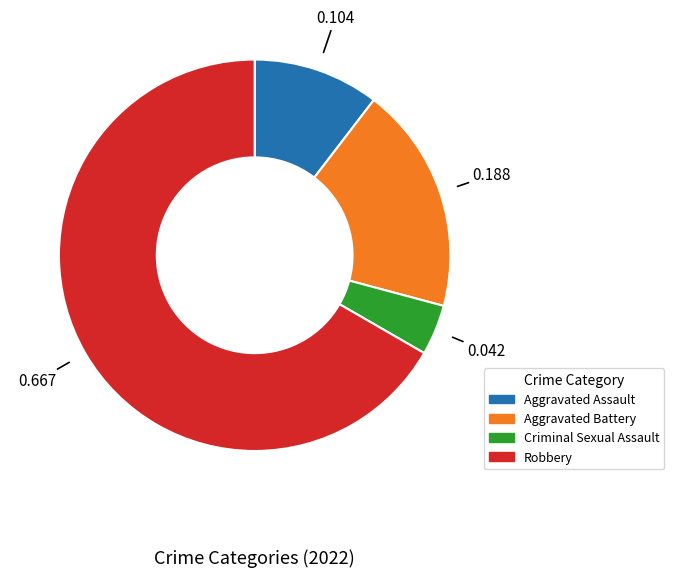

Which slice is the smallest?

Criminal Sexual Assault